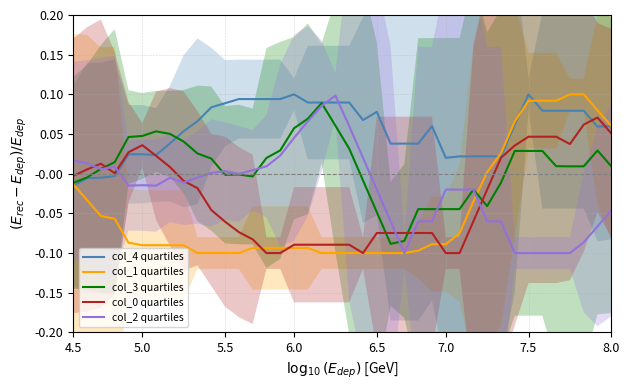

The value of col_1 quartiles at 5.5 is -0.2. True or false?

False